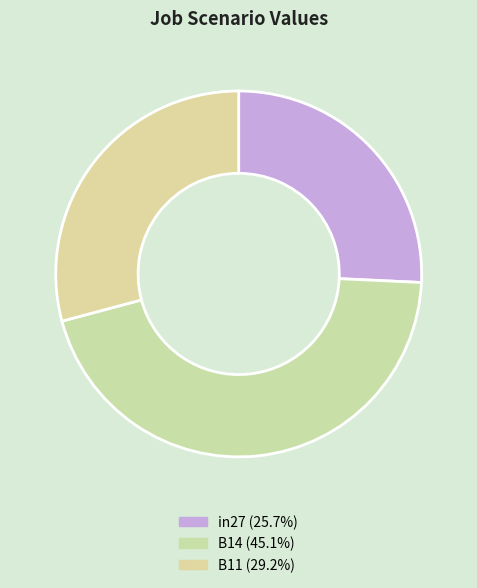

What percentage is NOT represented by B11?

70.8%